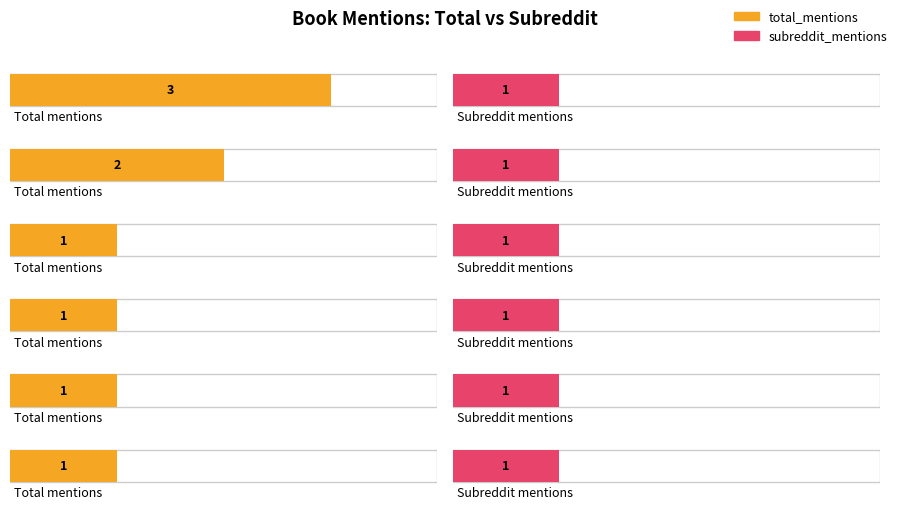

How many data points does each series have?

6